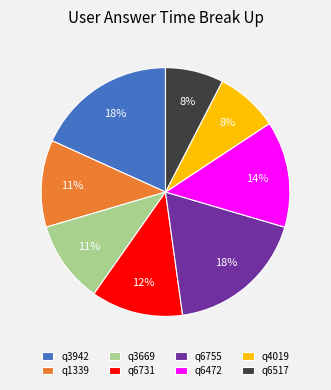

To the nearest percent, what is the average slice percentage?

12%